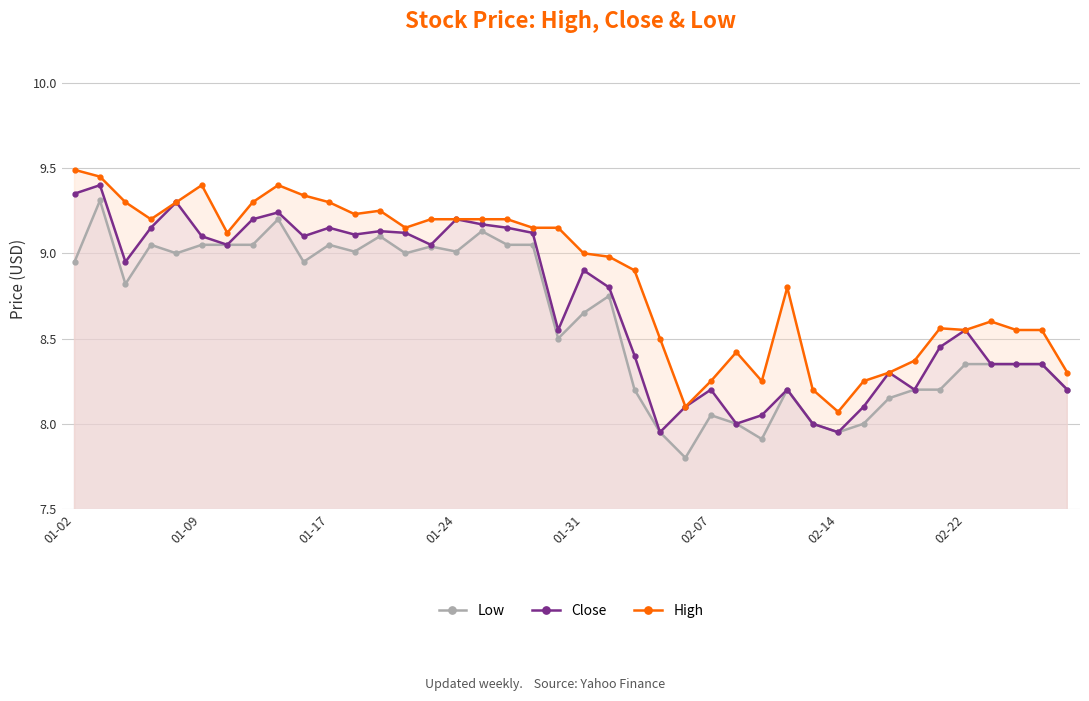

Which series has the largest range (max minus min)?

Low